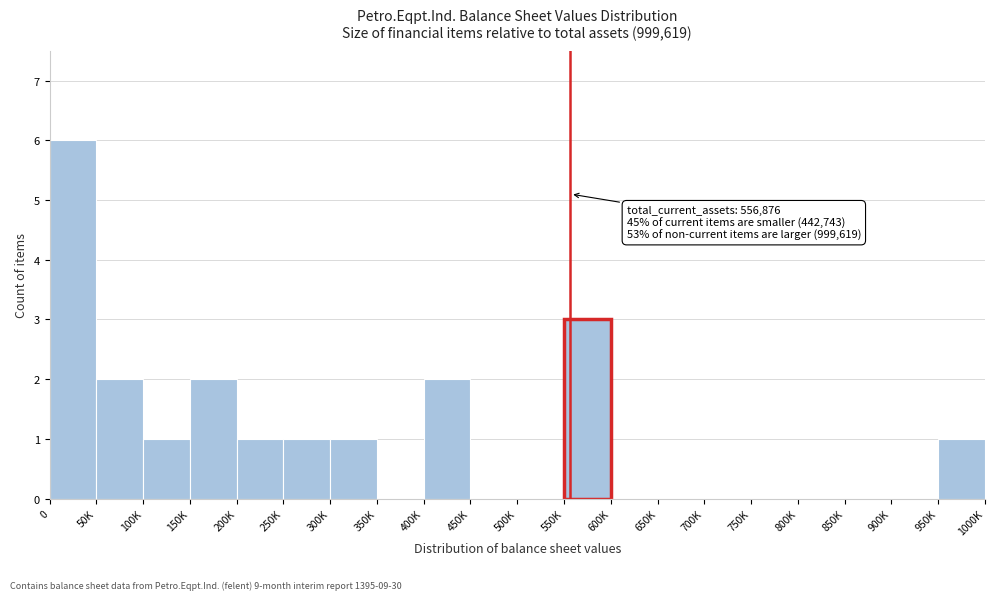

Reading left to right, what are all the values shown in this chart?

0=6	50K=2	100K=1	150K=2	200K=1	250K=1	300K=1	350K=0	400K=2	450K=0	500K=0	550K=3	600K=0	650K=0	700K=0	750K=0	800K=0	850K=0	900K=0	950K=1